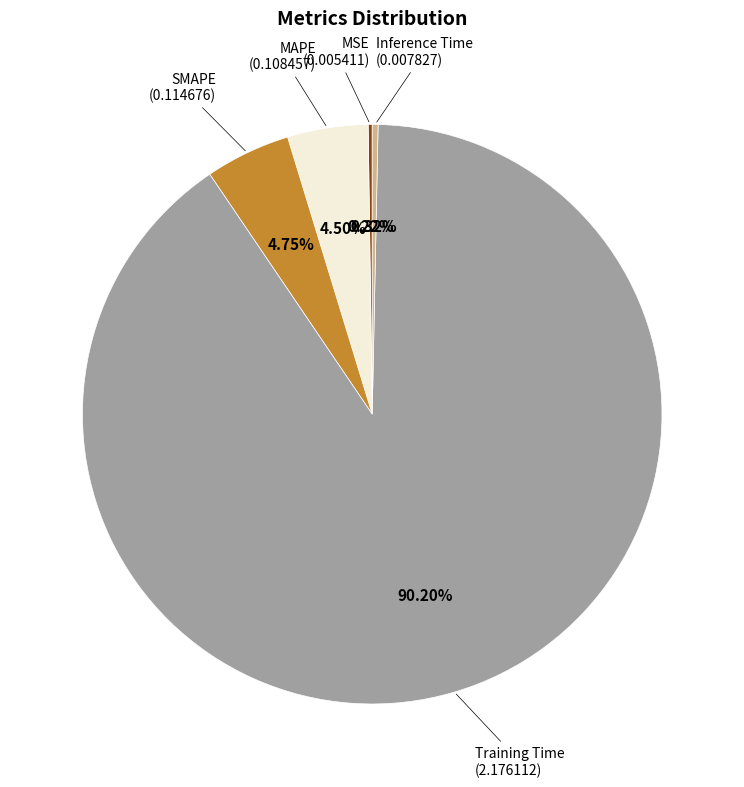

Does any single category account for the majority?

Yes